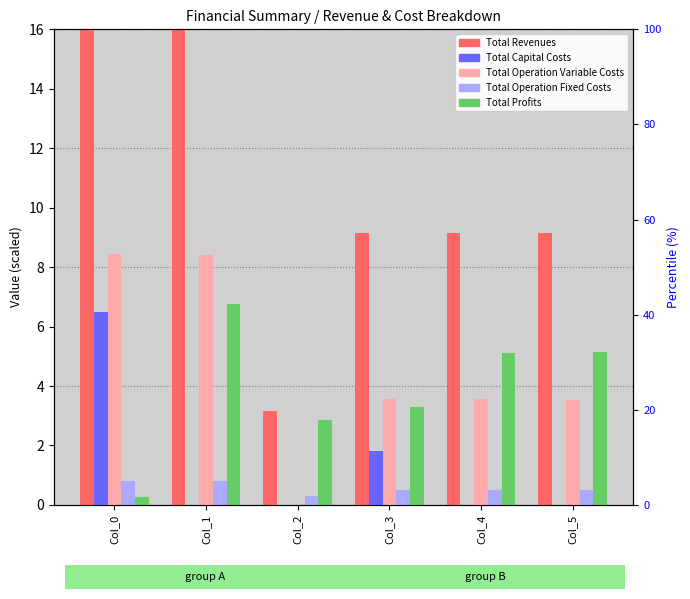

The value of Total Revenues at Col_1 is 6.2. True or false?

False